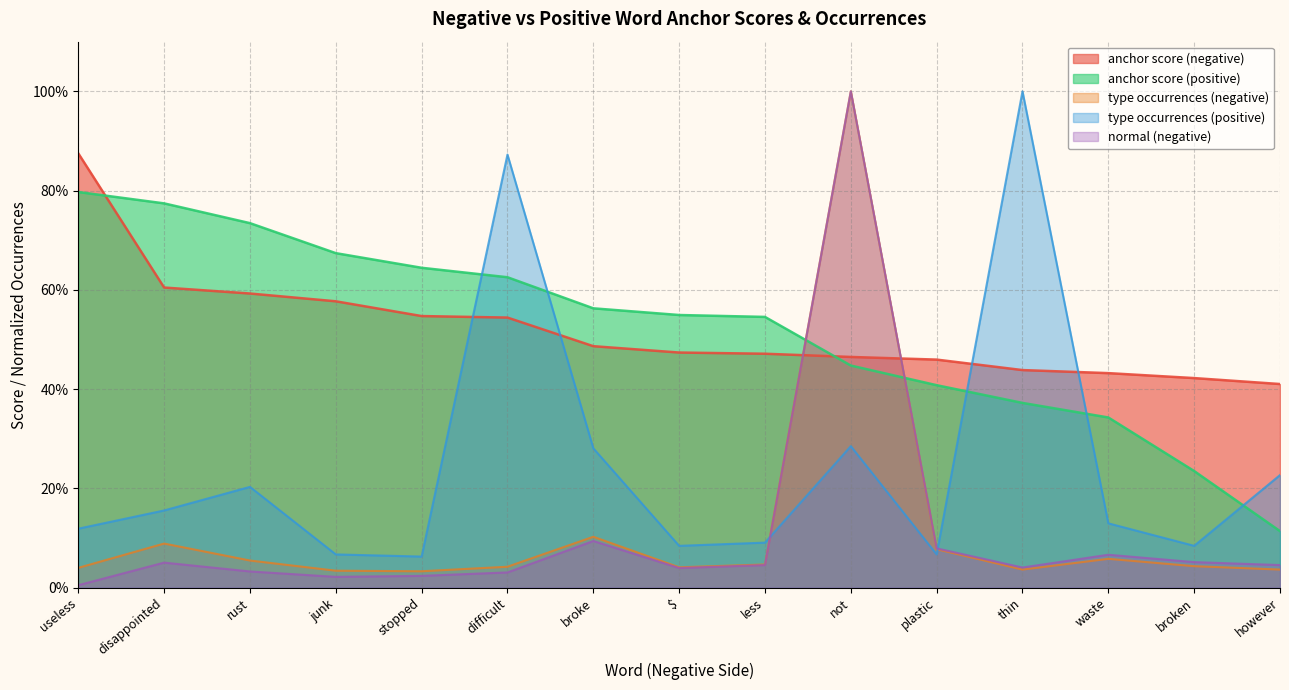

Does the chart display data point markers on the line(s)?

No